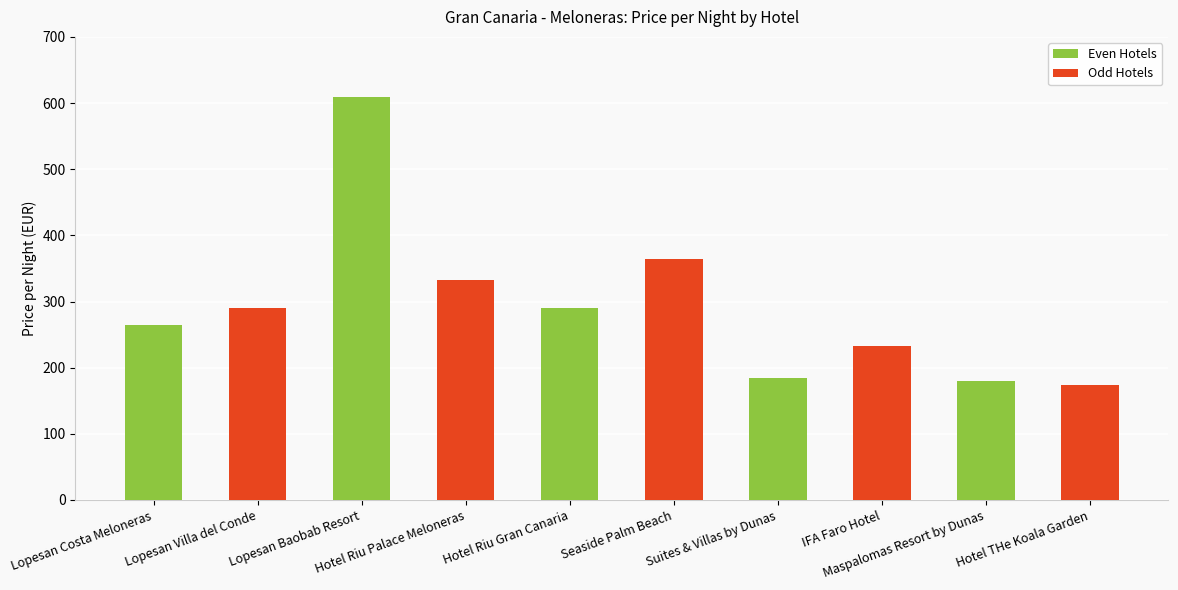

What position from the left is Maspalomas Resort by Dunas?

9